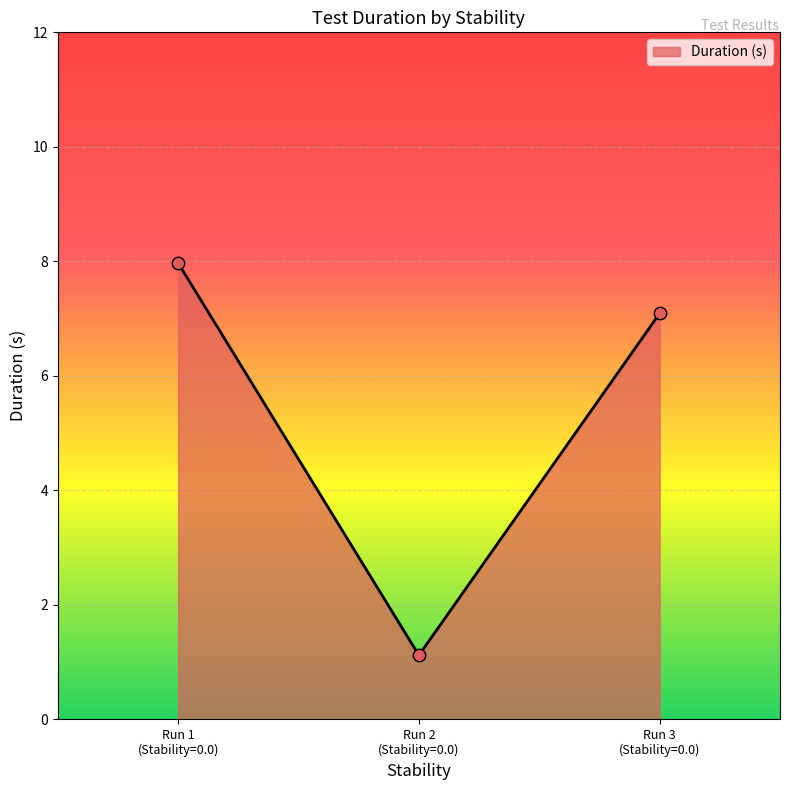

What is the minimum value shown in the chart?

1.1